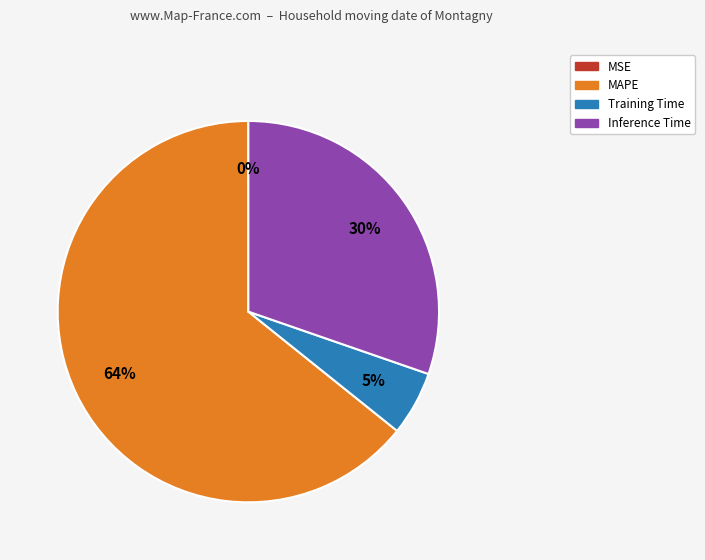

Approximately how many times larger is the value at Inference Time compared to MAPE?

0.5